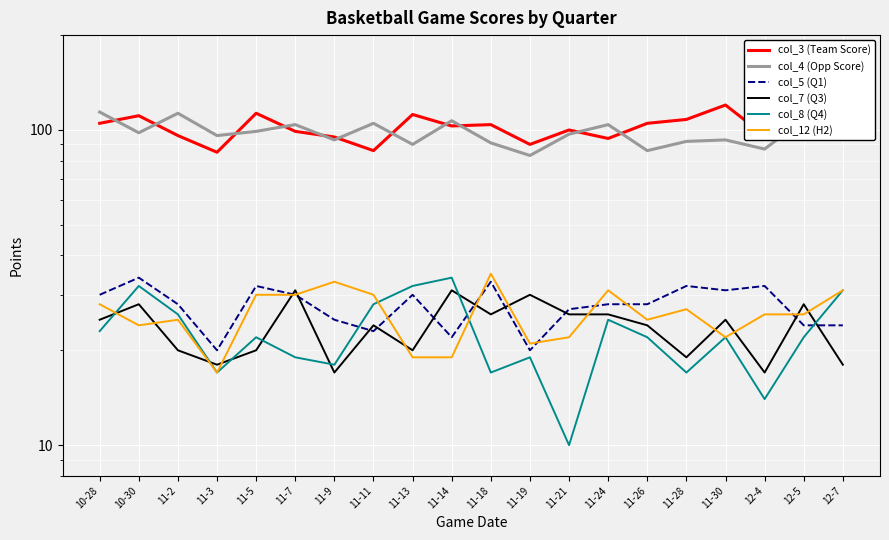

What is the average value of the col_7 (Q3) series?

24